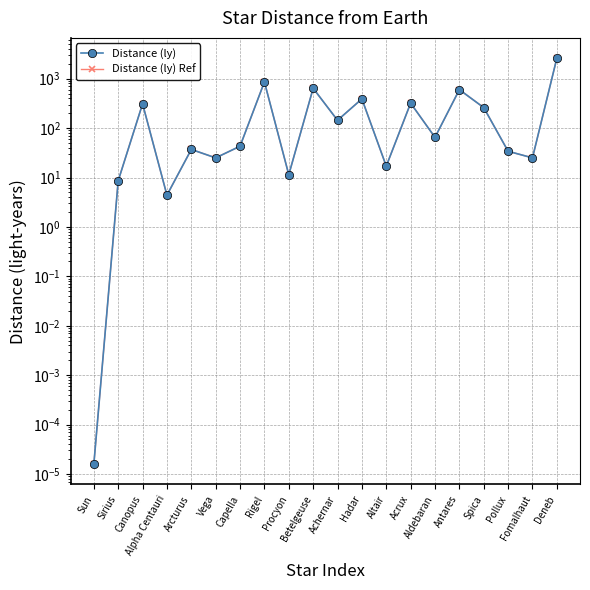

What is the difference between the maximum and minimum values in the Distance (ly) Ref series?

2600.0